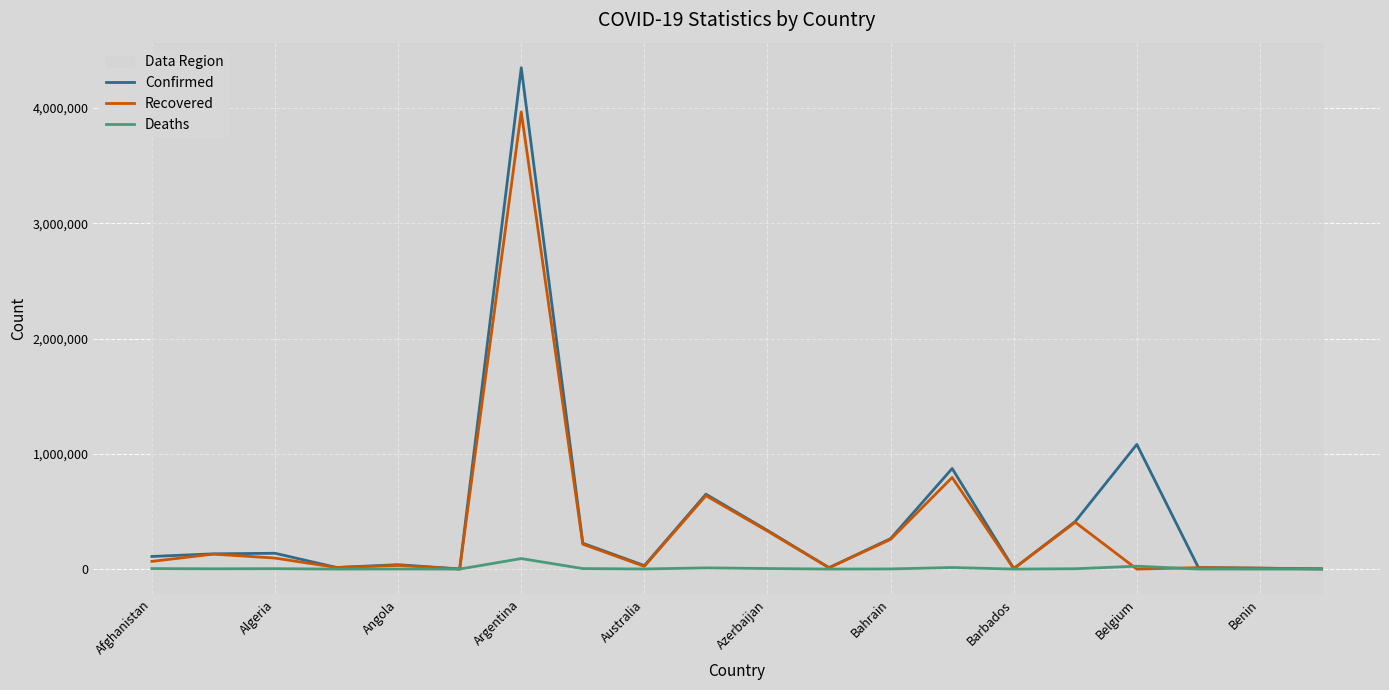

What is the greatest value displayed?

4350564